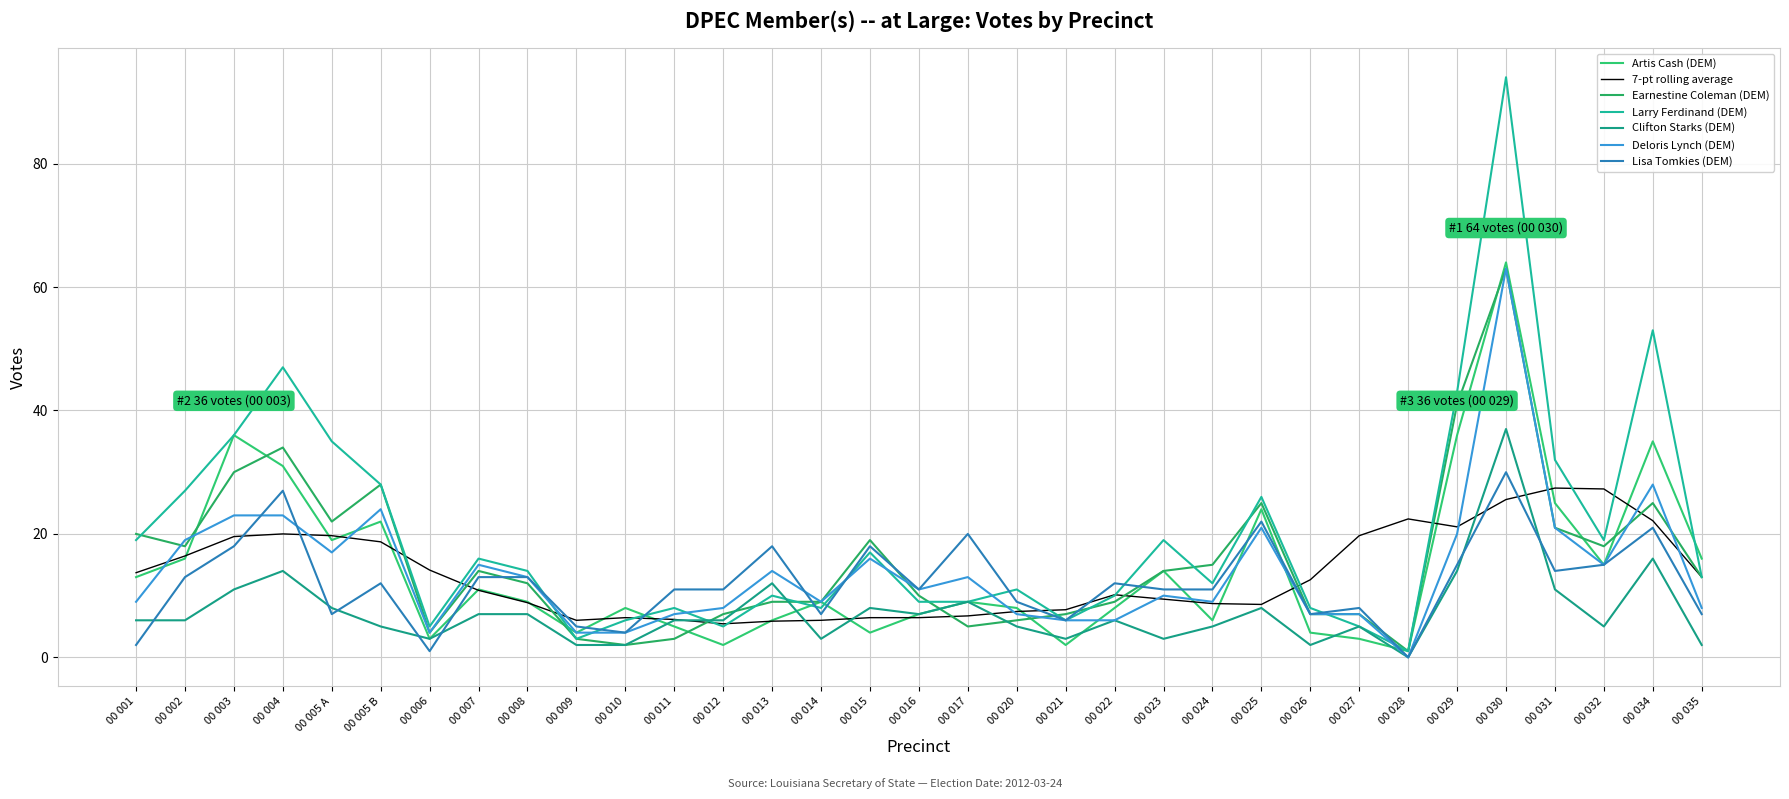

What is the average value of the Larry Ferdinand (DEM) series?

19.8